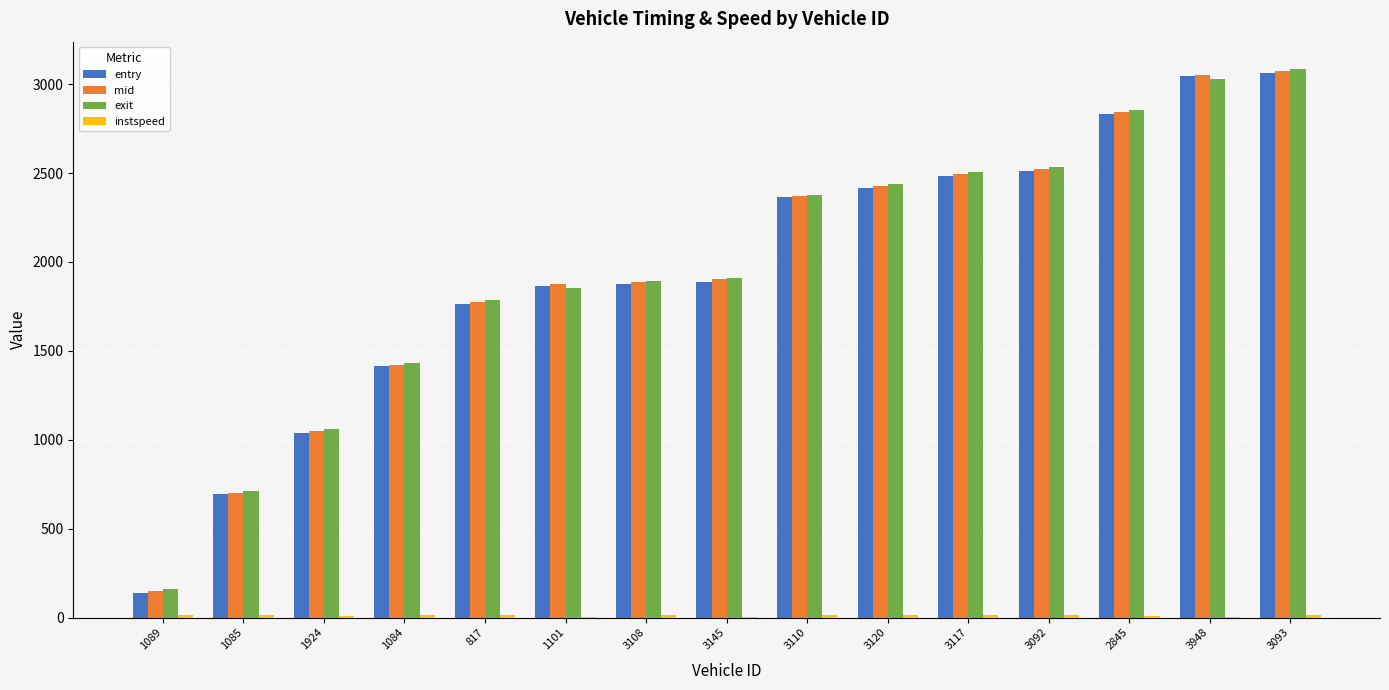

What is the sum of all exit values?

29621.0